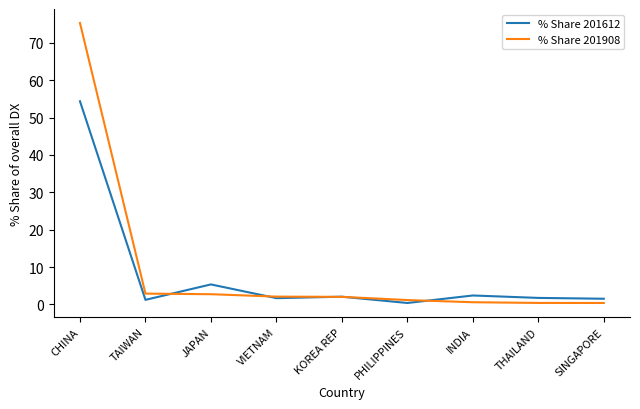

The value of % Share 201612 at VIETNAM is 1.7. True or false?

True